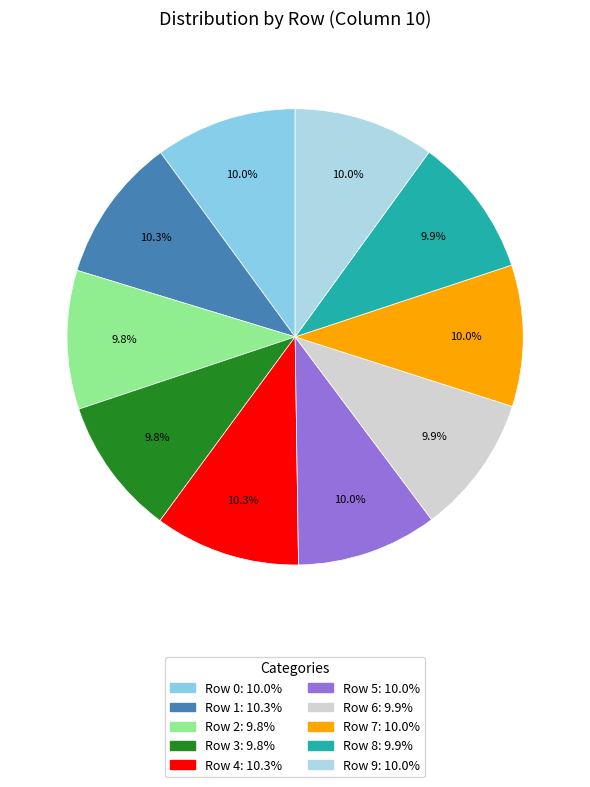

Rank the categories by value from highest to lowest.

Row 4, Row 1, Row 0, Row 7, Row 9, Row 5, Row 8, Row 6, Row 2, Row 3